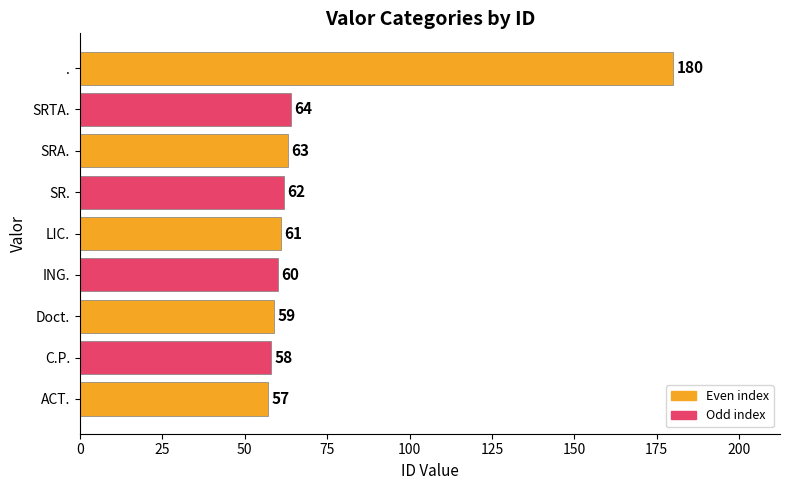

Is it true that the value at ACT. is 30?

False